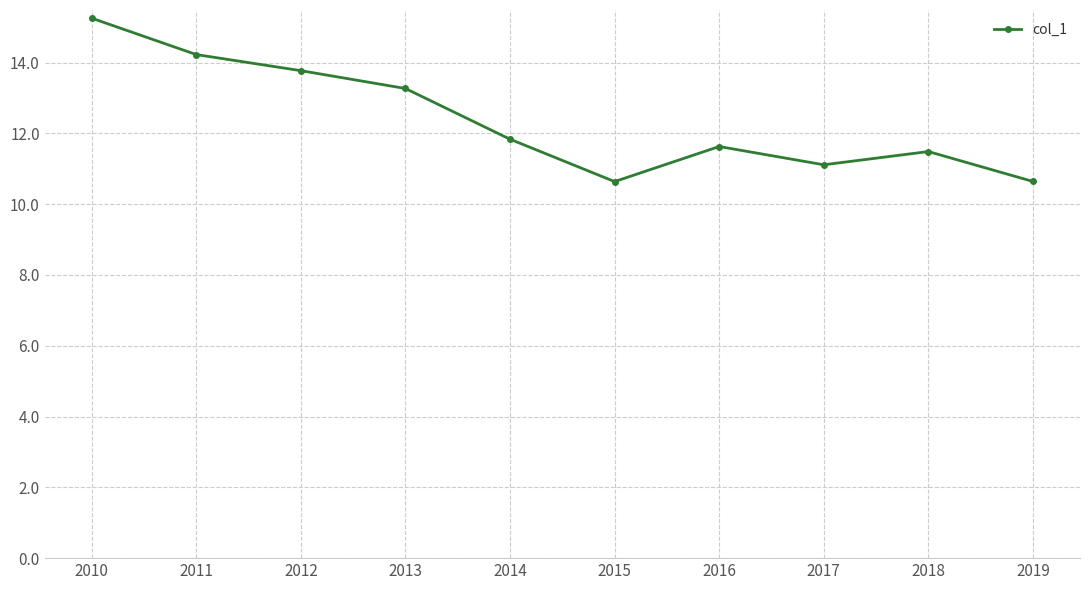

What is the sum of all values?

123.9